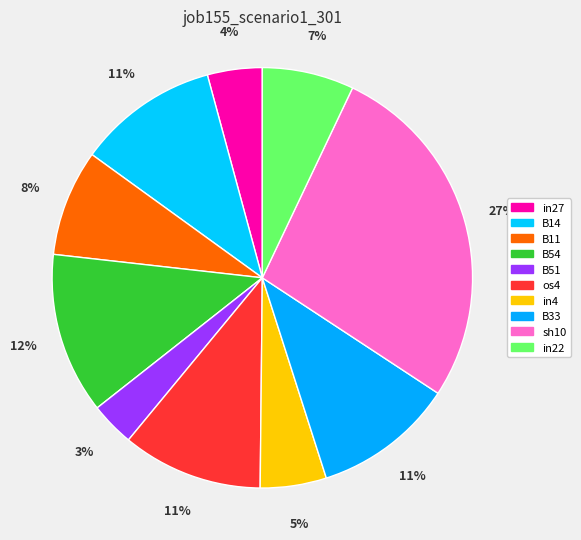

What percentage is the in4 slice, to the nearest percent?

5%